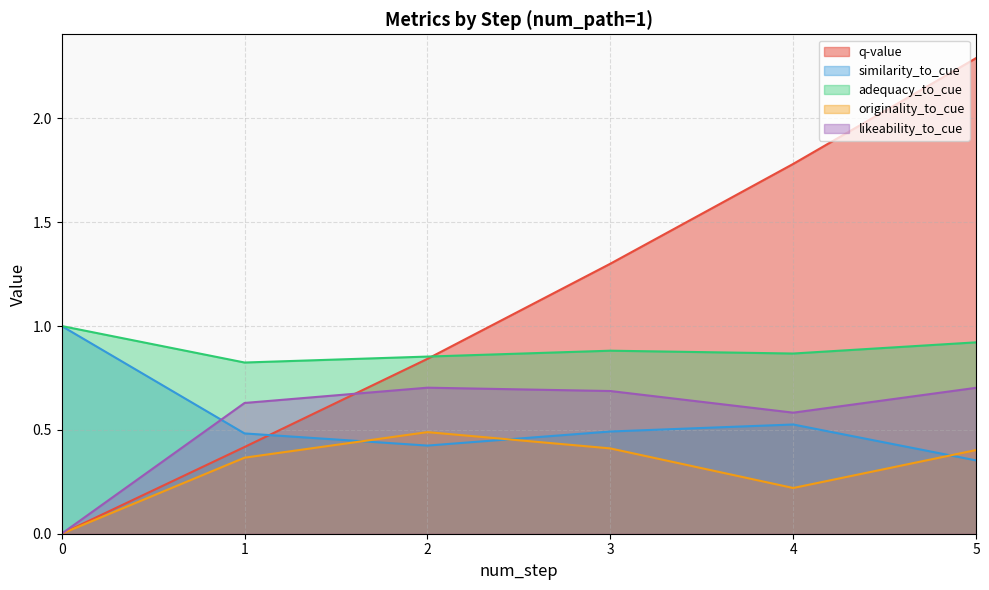

After their last crossing, which series has the higher values: likeability_to_cue or similarity_to_cue?

likeability_to_cue